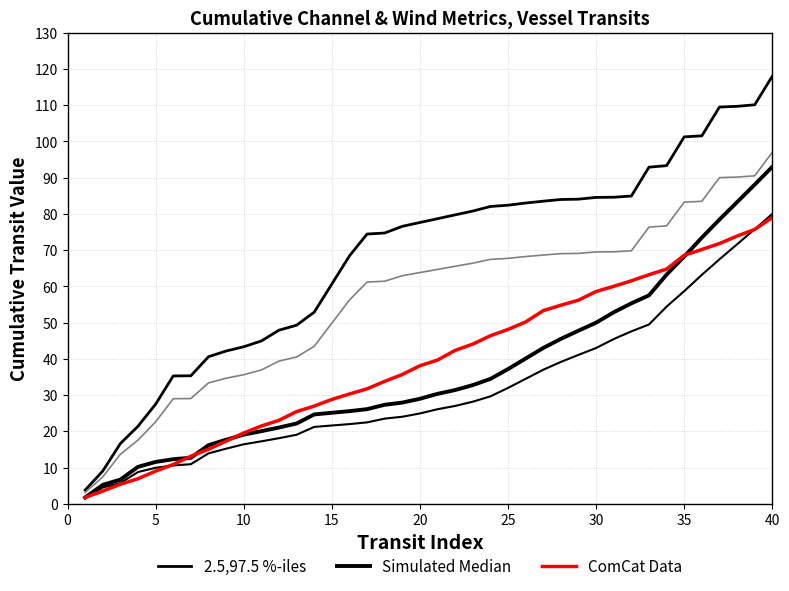

How many lines are shown in the chart?

3